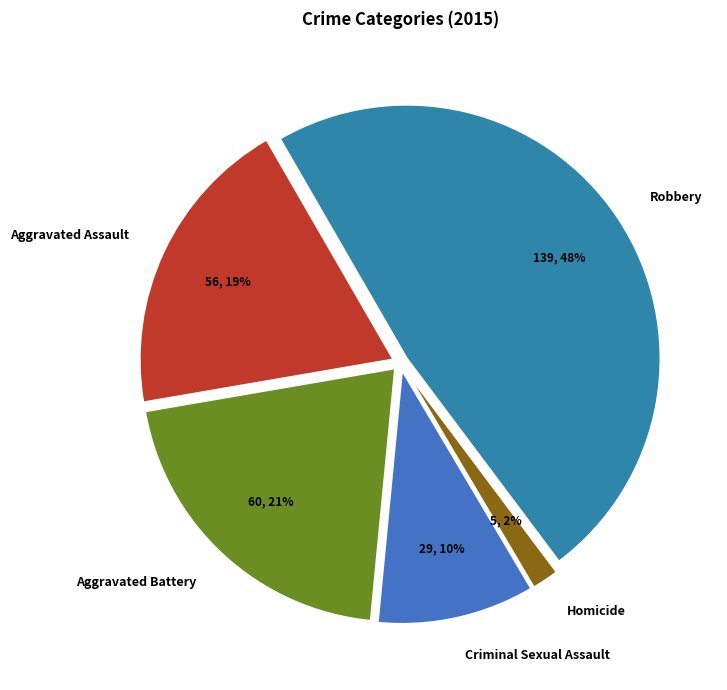

How many slices are in this pie chart?

5